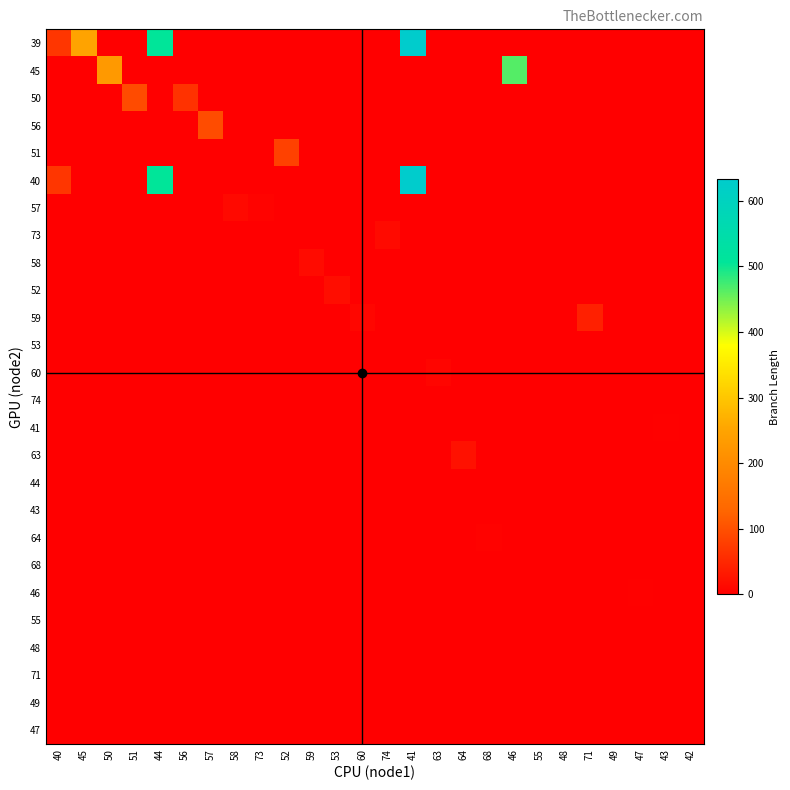

At which category is the sum across all series the highest?

41